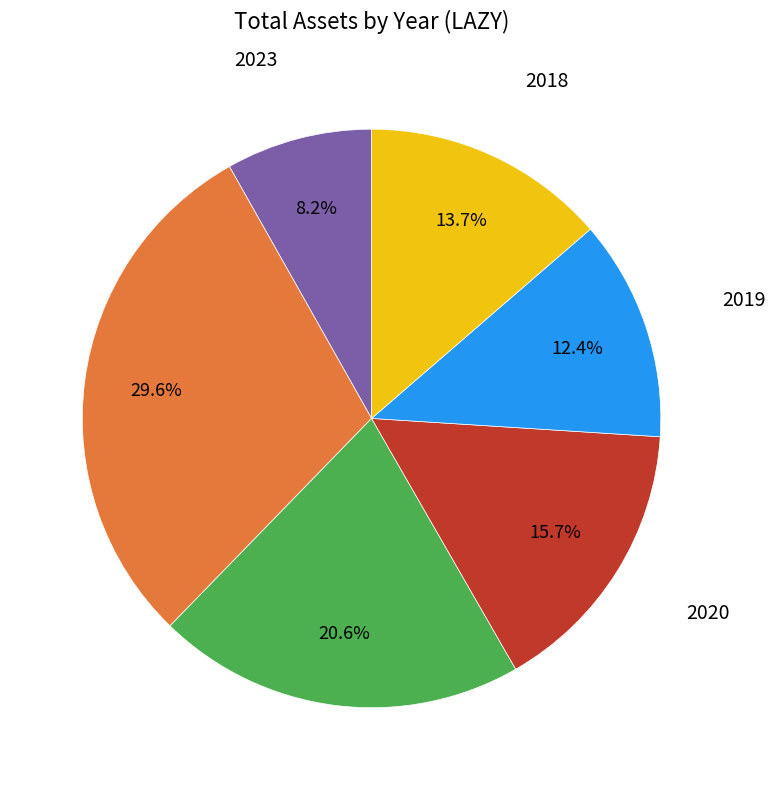

Count the number of slices in the pie.

6